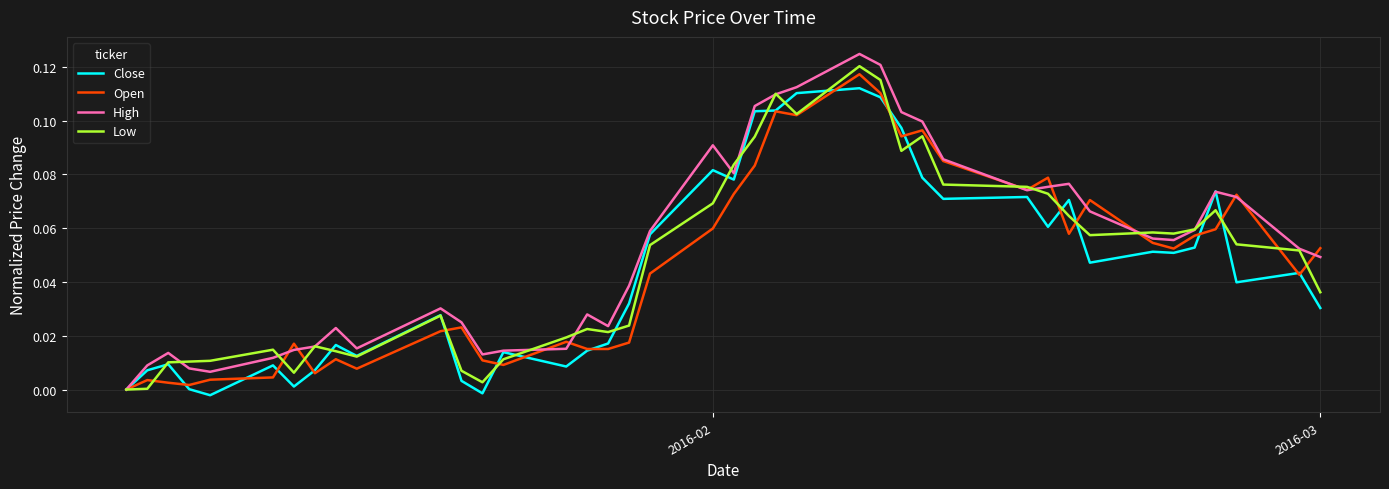

True or false: Open and High cross at least once.

True